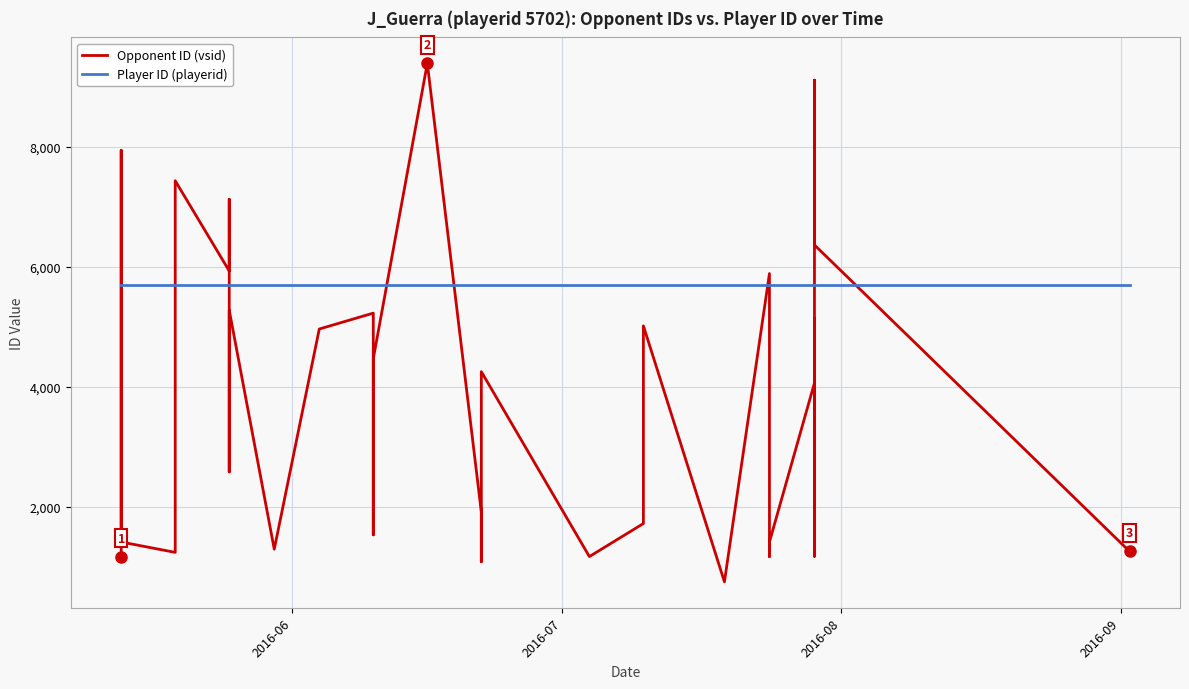

What is the sum of all Player ID (playerid) values?

228080